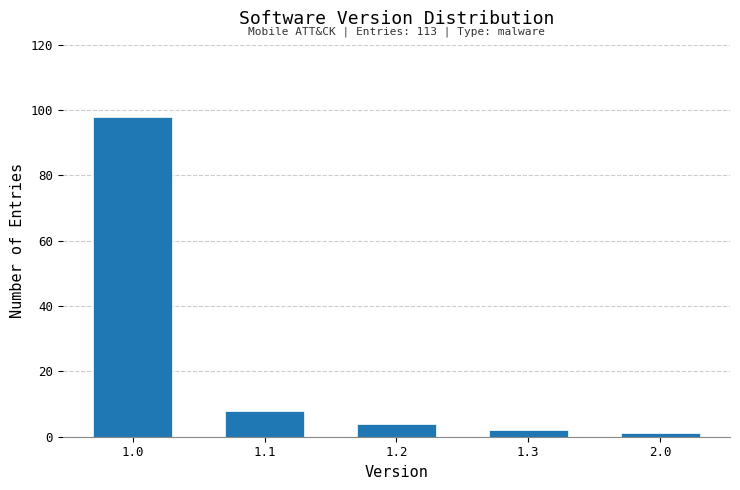

Reading left to right, transcribe all the data shown in this chart.

98	8	4	2	1